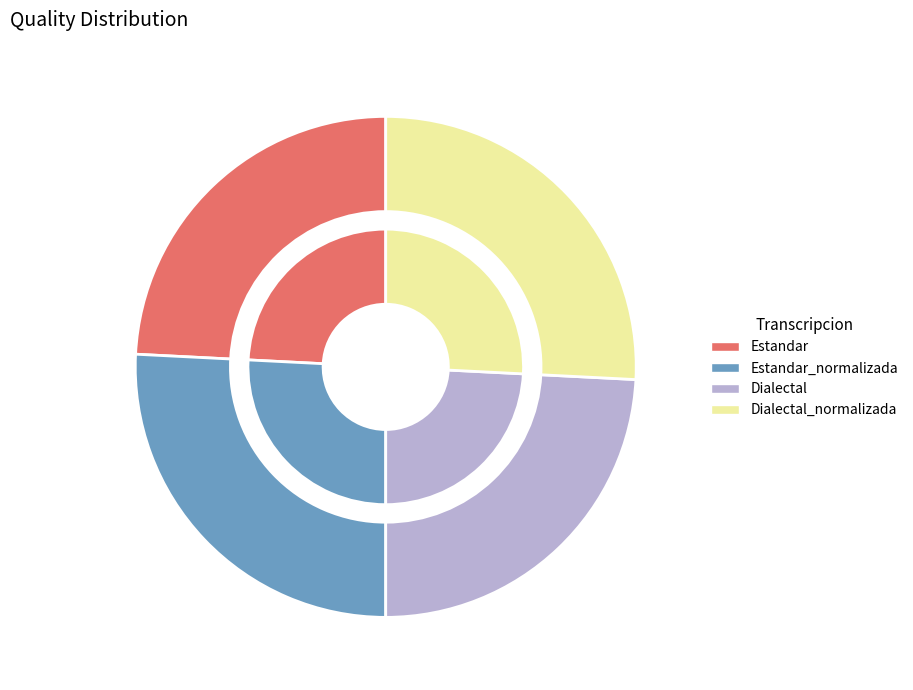

Between Dialectal and Estandar_normalizada, which is larger?

Estandar_normalizada